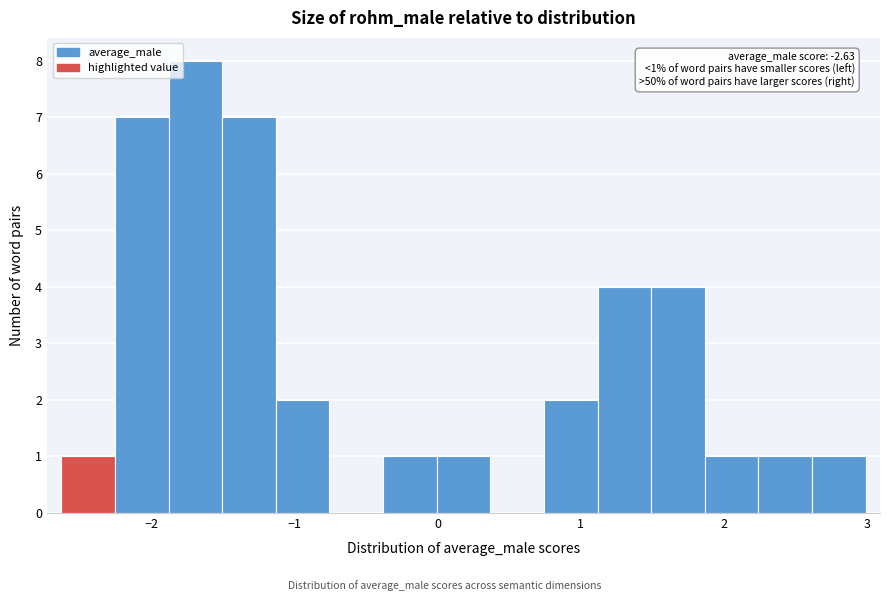

Read against the x-axis, roughly where is the centre of the tallest bar?

-1.7